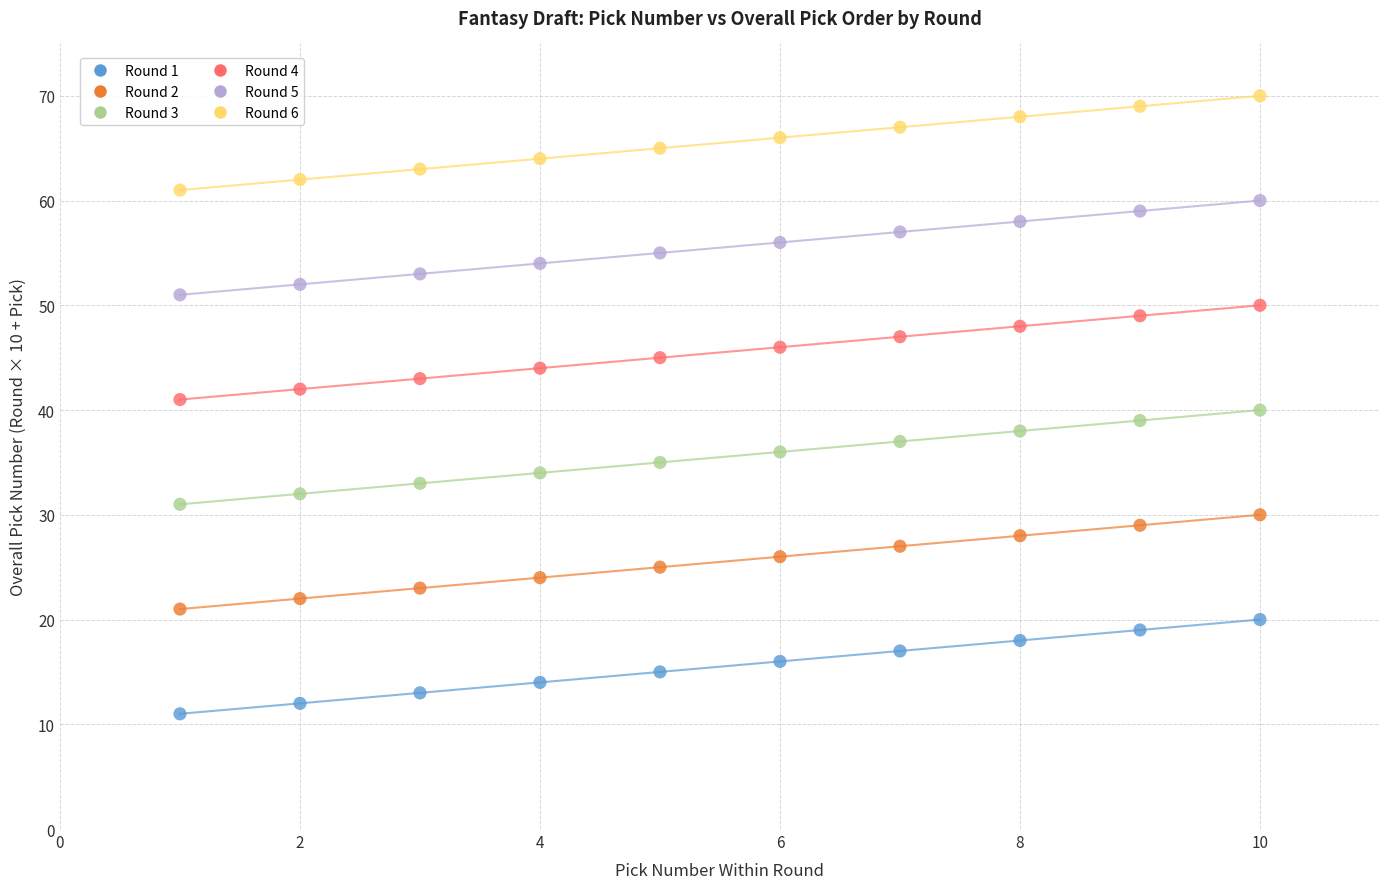

Across all data points, what is the range of Y values (max minus min)?

59